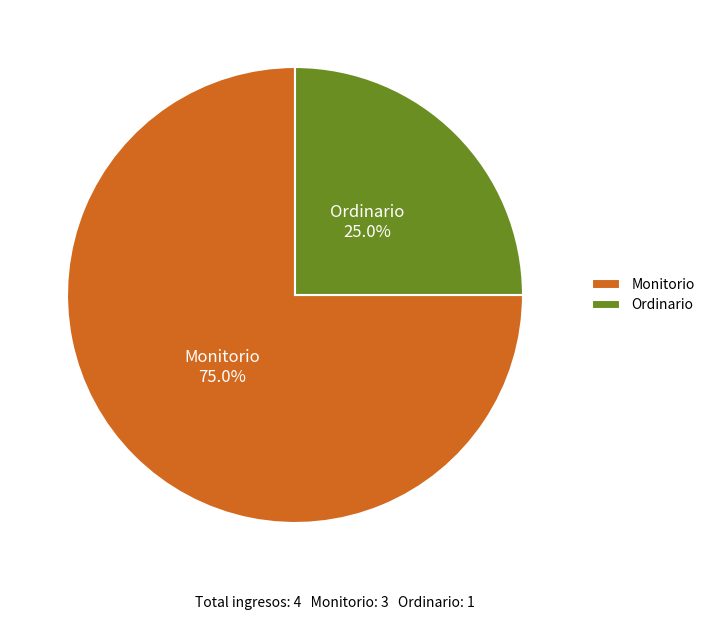

How many segments does this pie chart have?

2